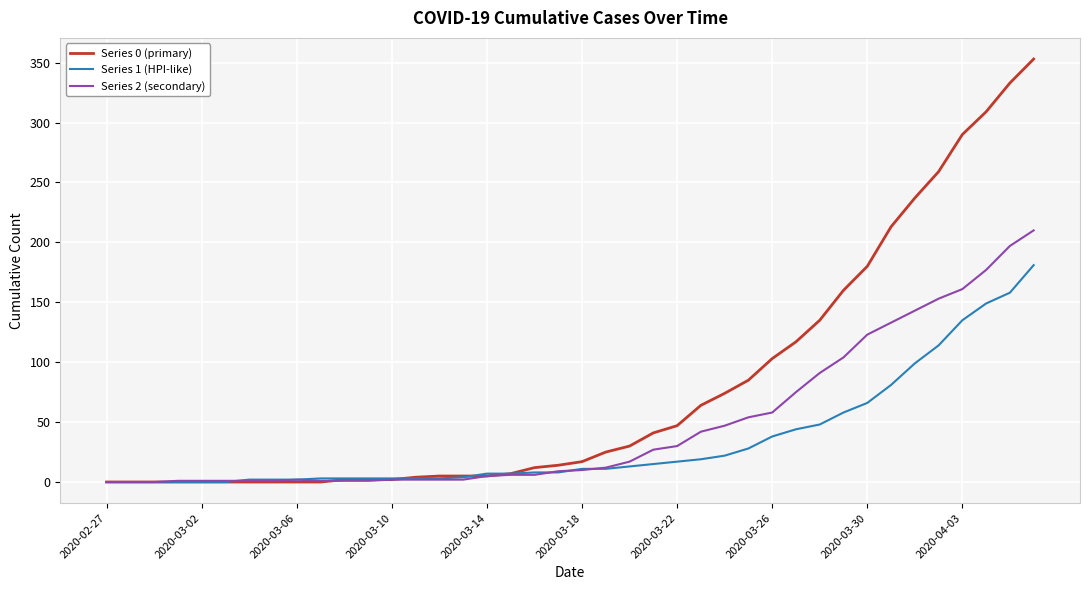

Which series has the largest range (max minus min)?

Series 0 (primary)